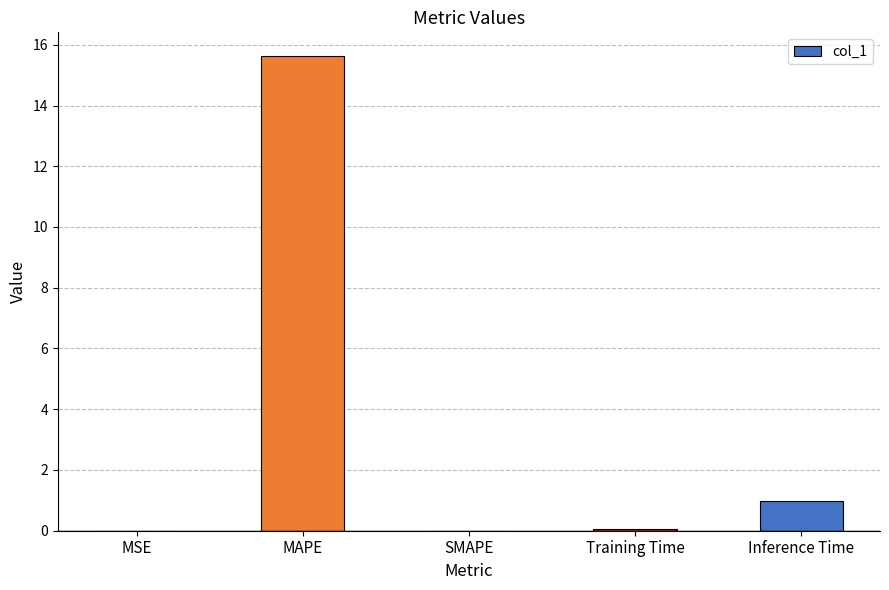

True or false: the data shows 15.6 at MAPE.

True